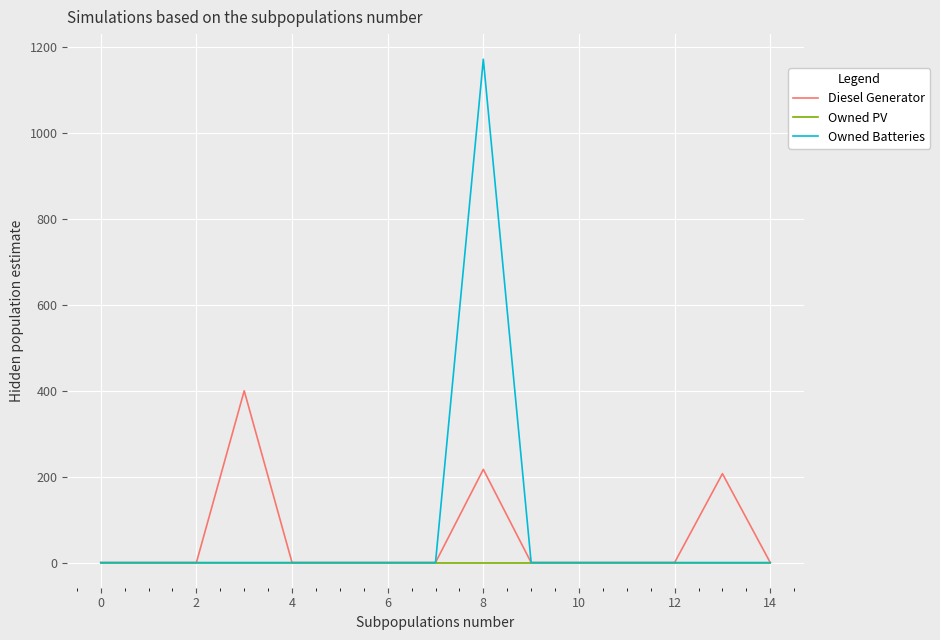

Rank the series by their maximum value, from highest to lowest.

Owned Batteries, Diesel Generator, Owned PV